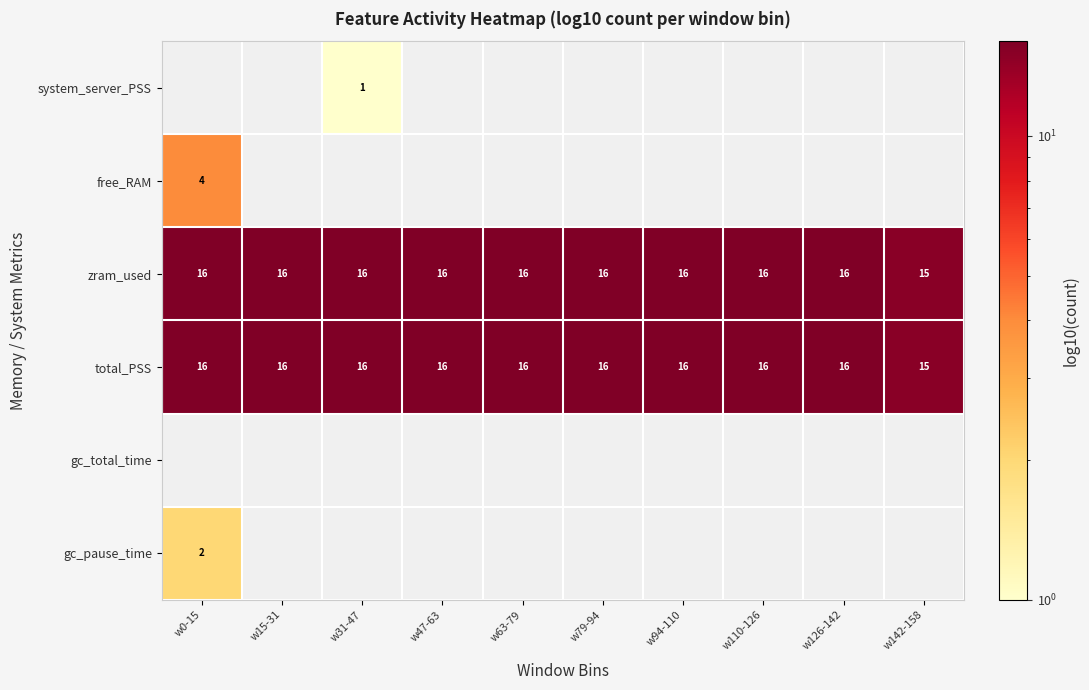

The value of total_PSS at w110-126 is 6. True or false?

False